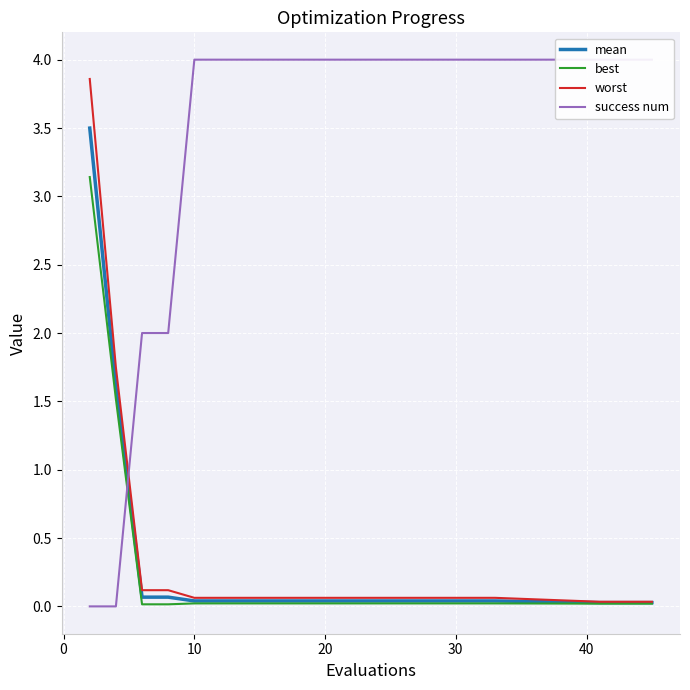

What is the highest value of the best series?

3.1